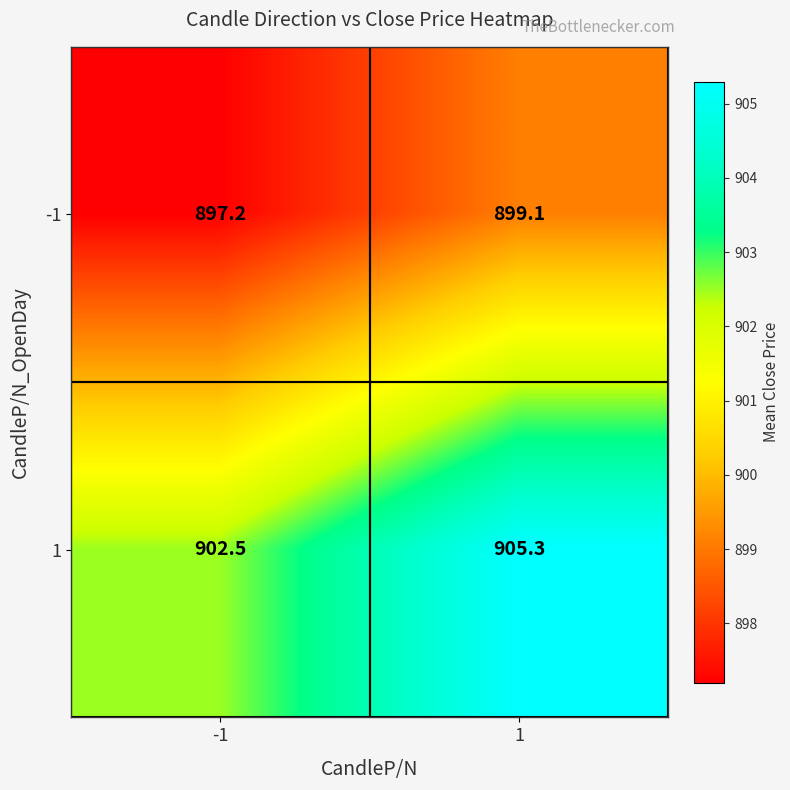

Reading left to right, what are all the values shown in this chart?

-1: -1=897.2	1=899.1
1: -1=902.5	1=905.3